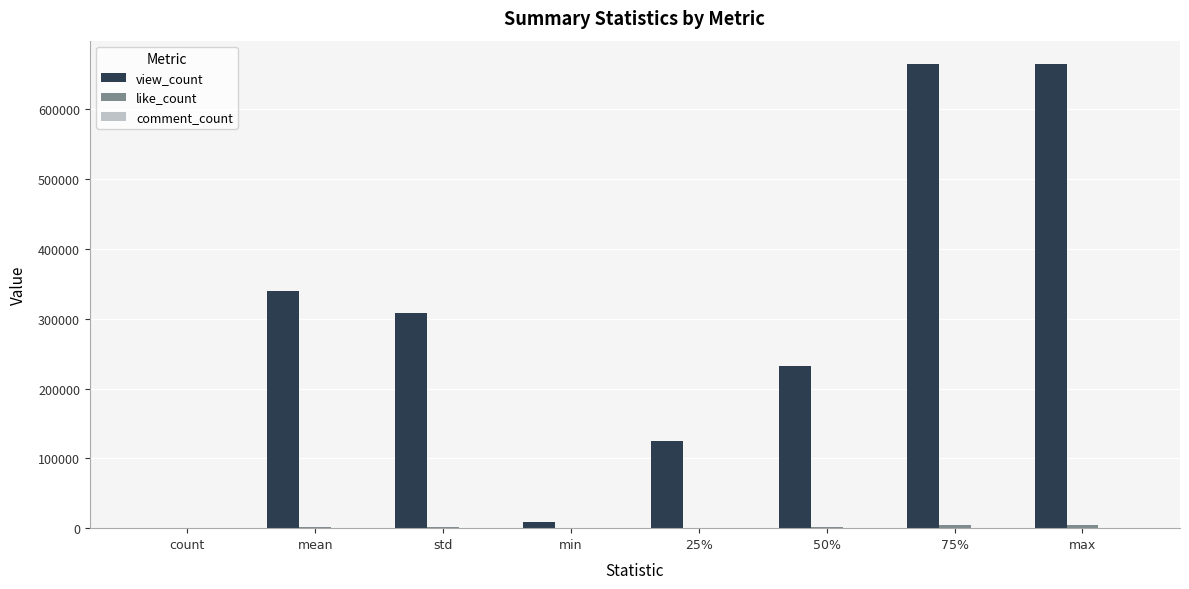

The value of view_count at min is 8911.0. True or false?

True